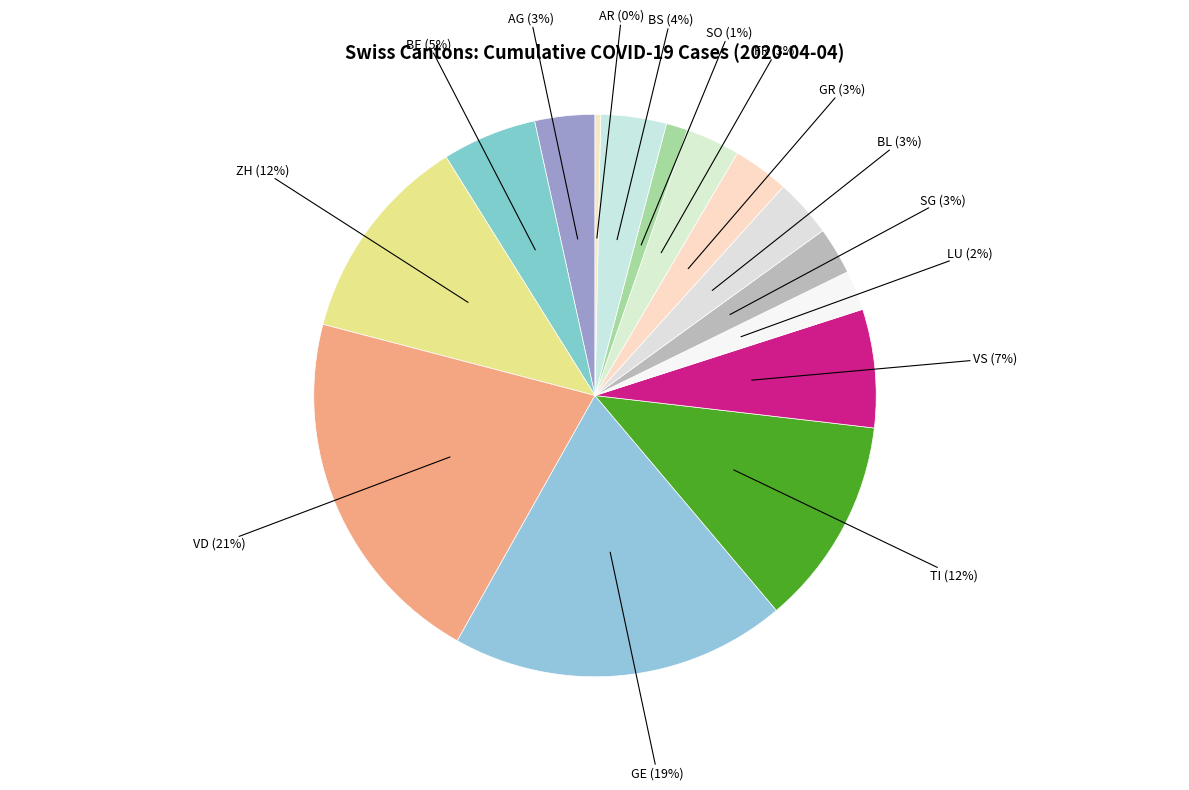

Is the sum of VD and VS greater than half?

No